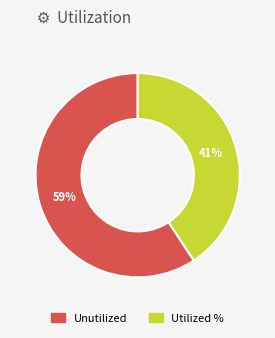

Do Unutilized and Utilized % together represent more than half of the pie?

Yes